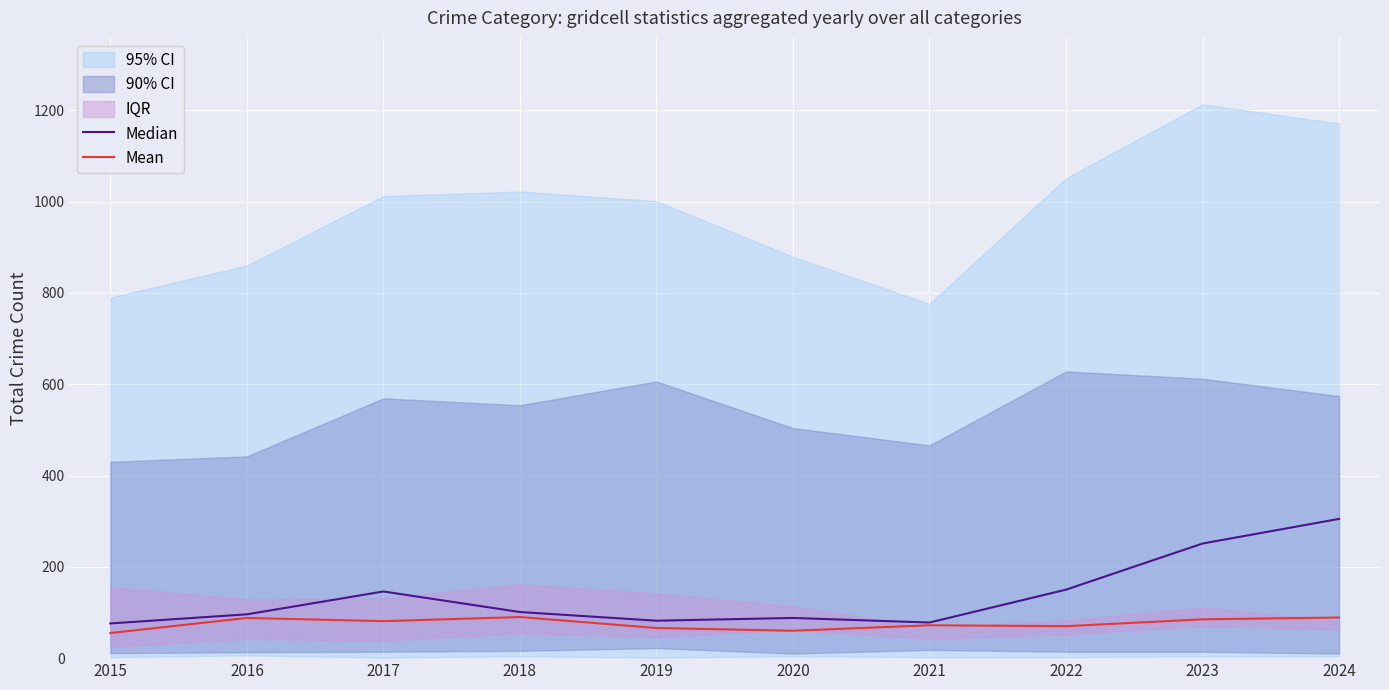

What is the average value of the Median series?

137